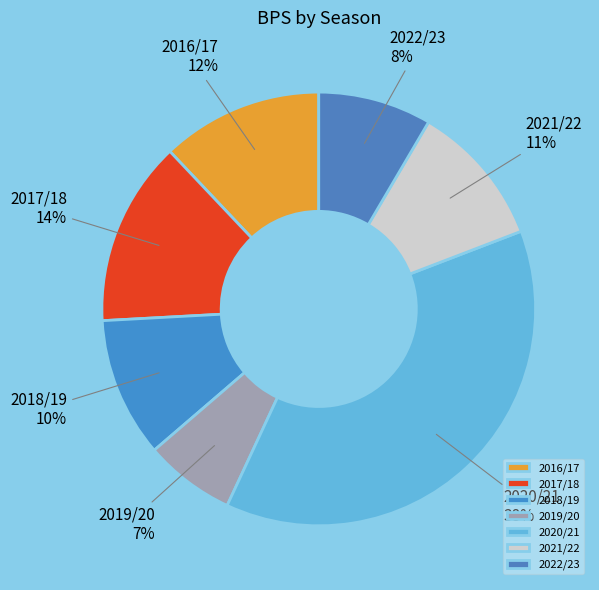

Is there a majority slice in this chart?

No